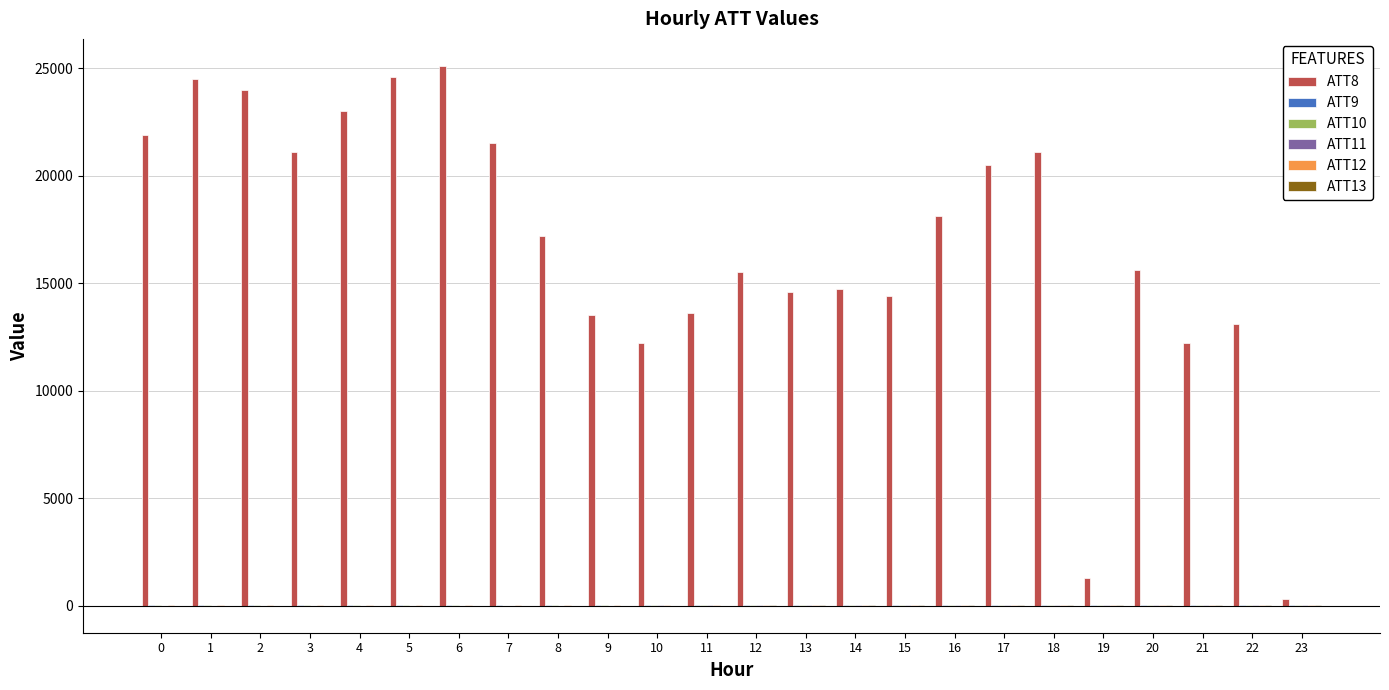

What is the difference between the ATT8 values at 15 and 19?

13100.0